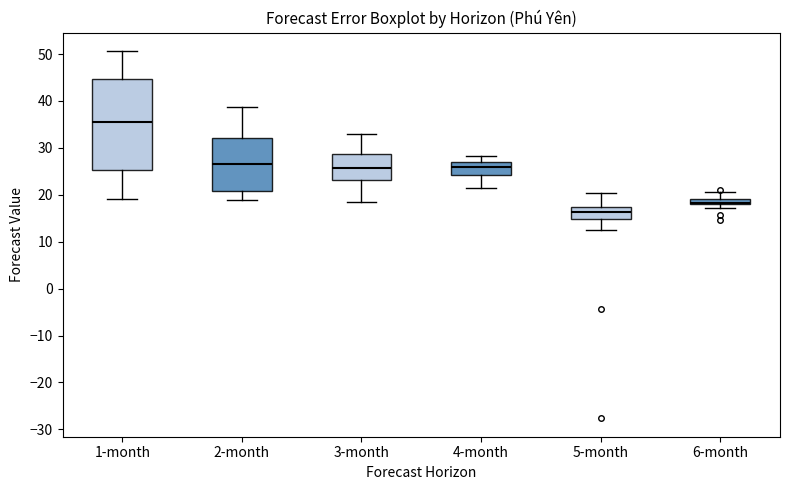

Which box has the highest median line?

1-month